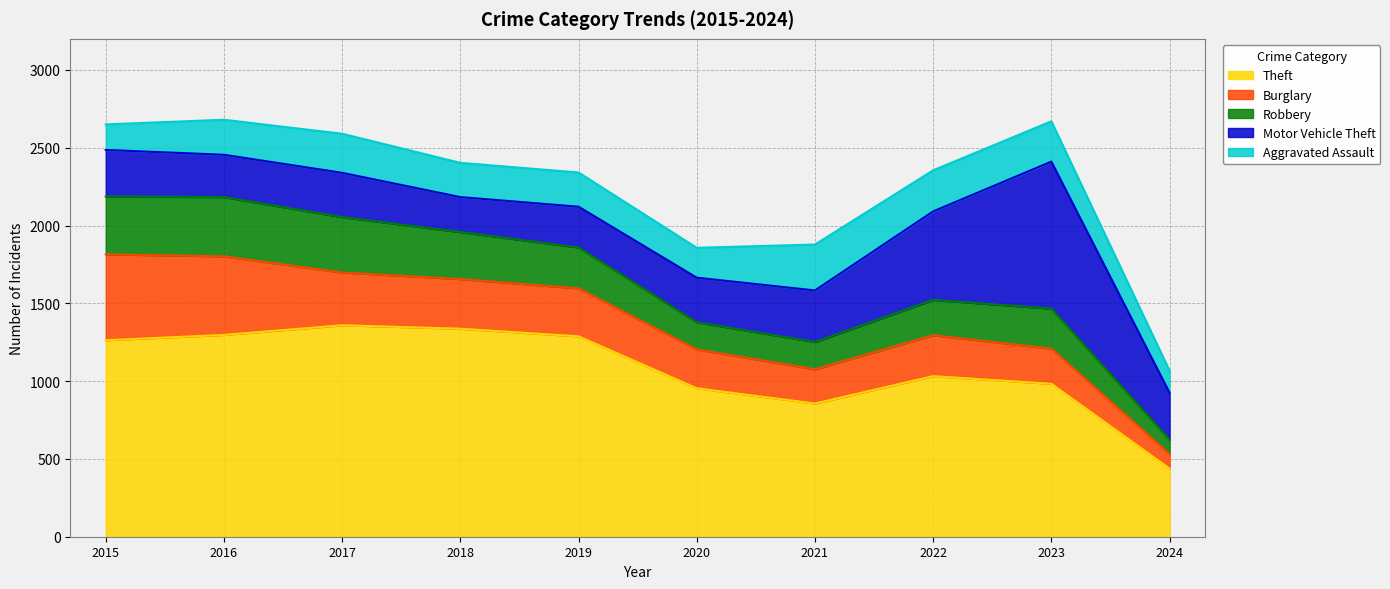

In Aggravated Assault, how many points are lower than both neighbors (excluding endpoints)?

1